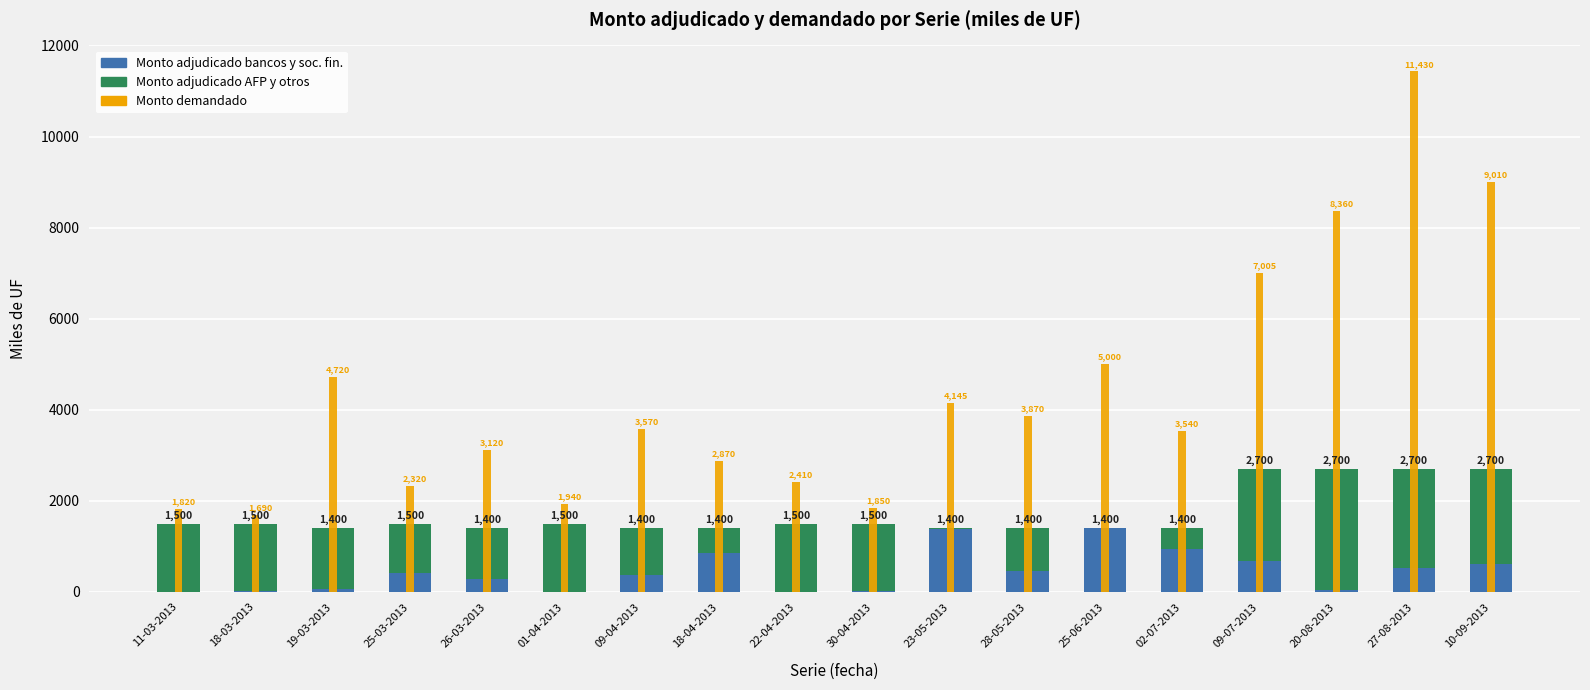

What is the sum of all Monto demandado values?

78670